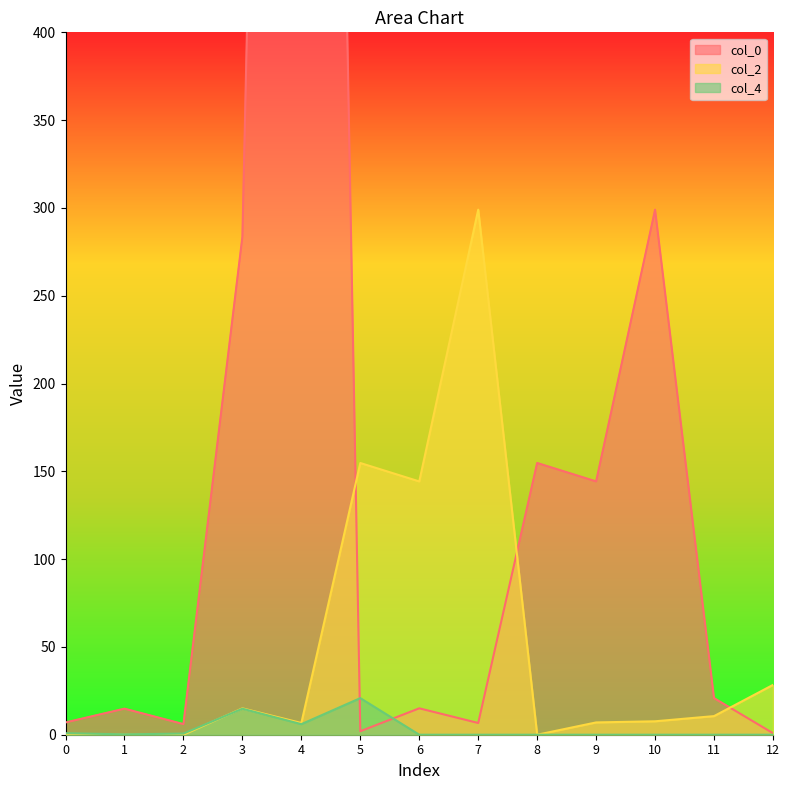

What is the sum of the col_2 values at 3 and 7?

314.0